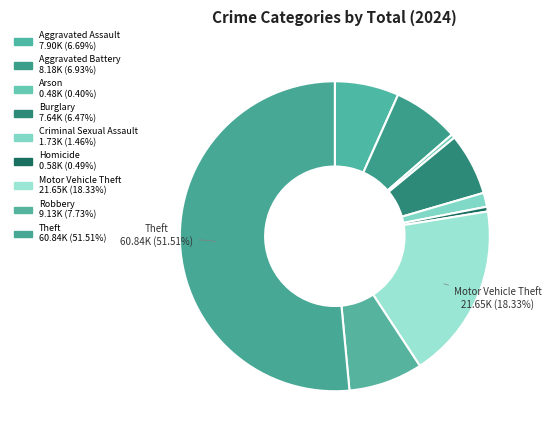

True or false: Aggravated Assault accounts for 15% of the total.

False